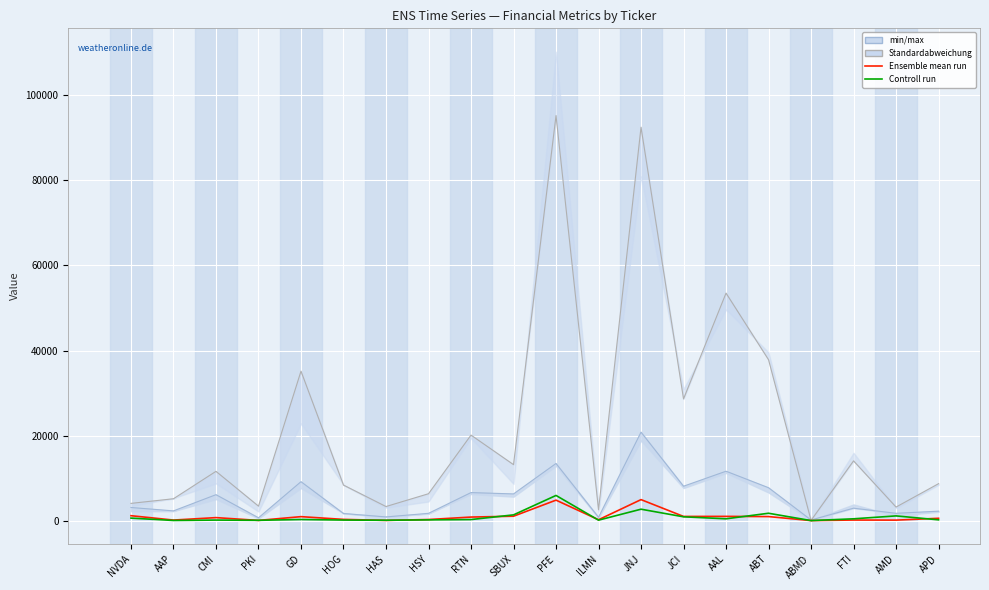

True or false: Sales Q1 has a value of 2748.2 at CMI.

False